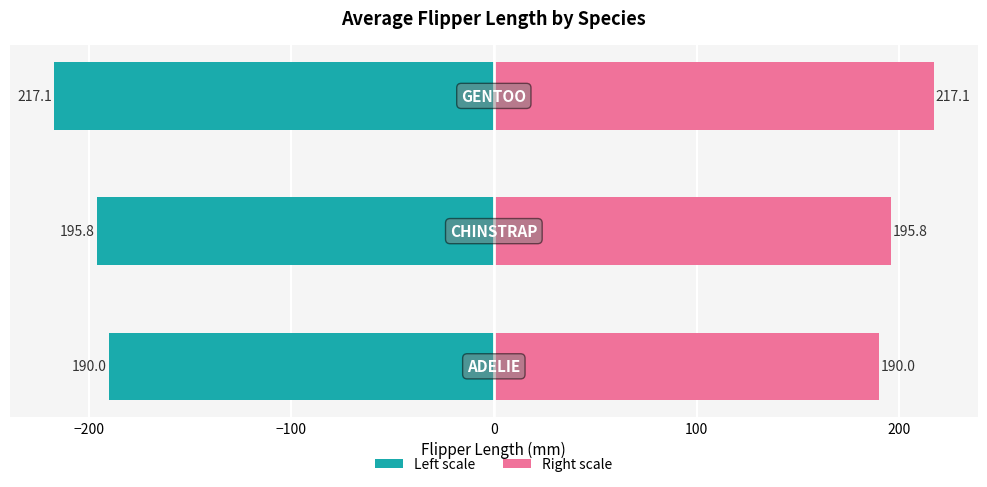

What is the sum of the Flipper Length (mm) values at −200 and −100?

-412.9